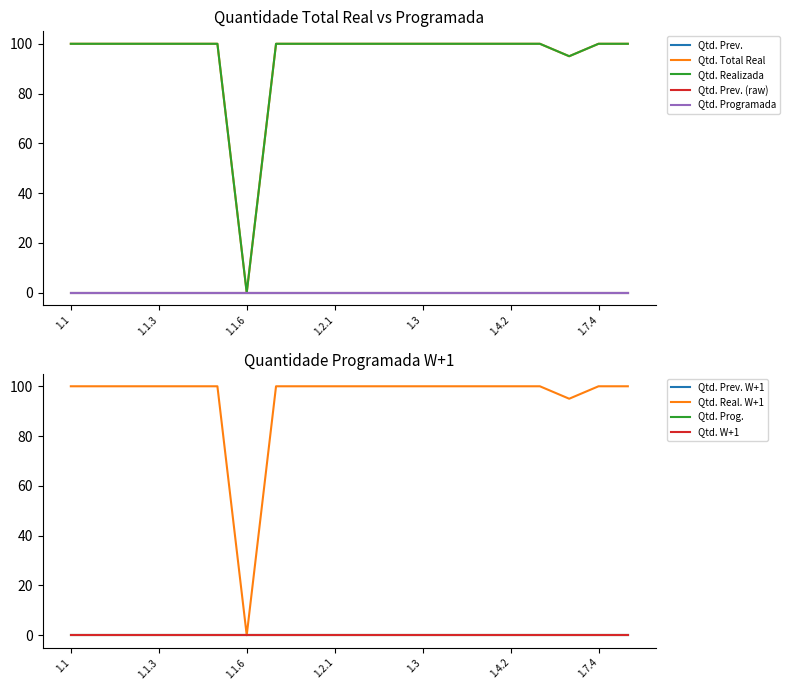

True or false: Qtd. Prev. and Quantidade realizada cross at least once.

False